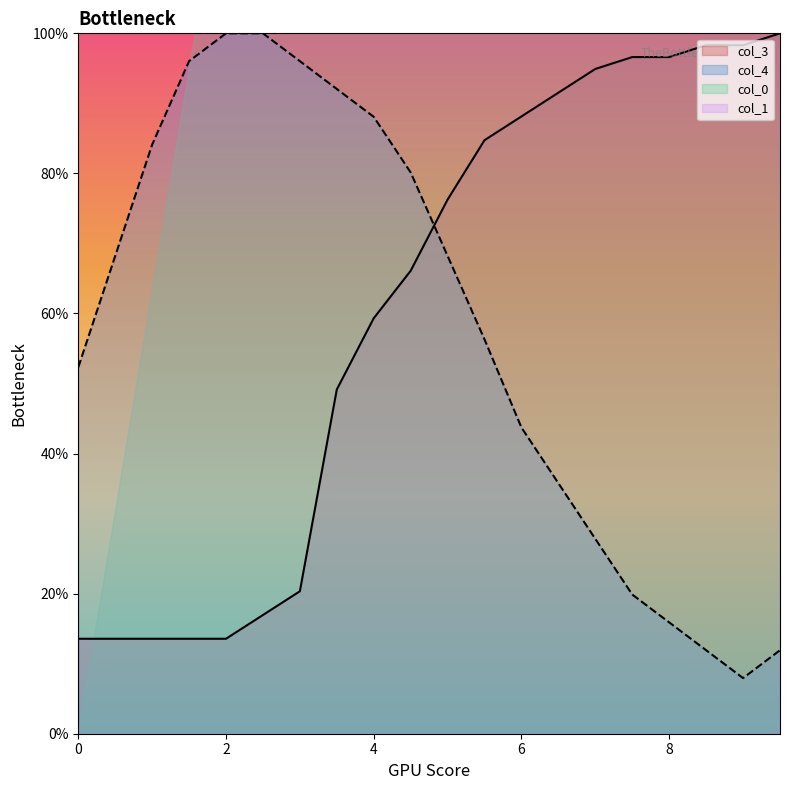

Is it true that col_3 equals 88.1 at 6?

True